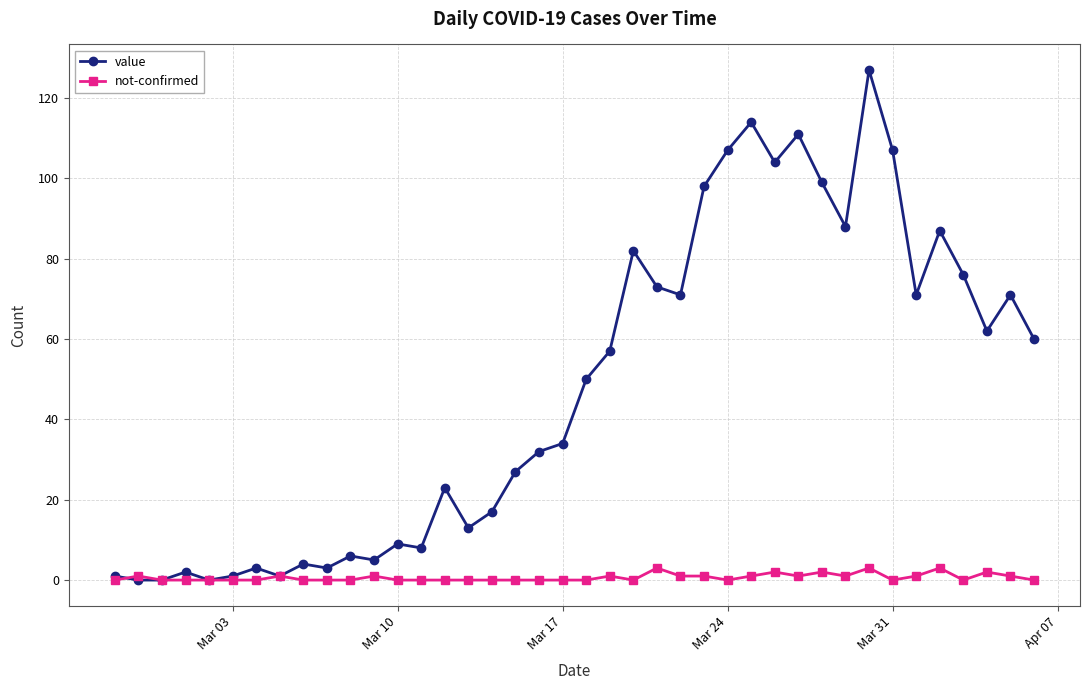

At how many categories does at least one series exceed 61?

17